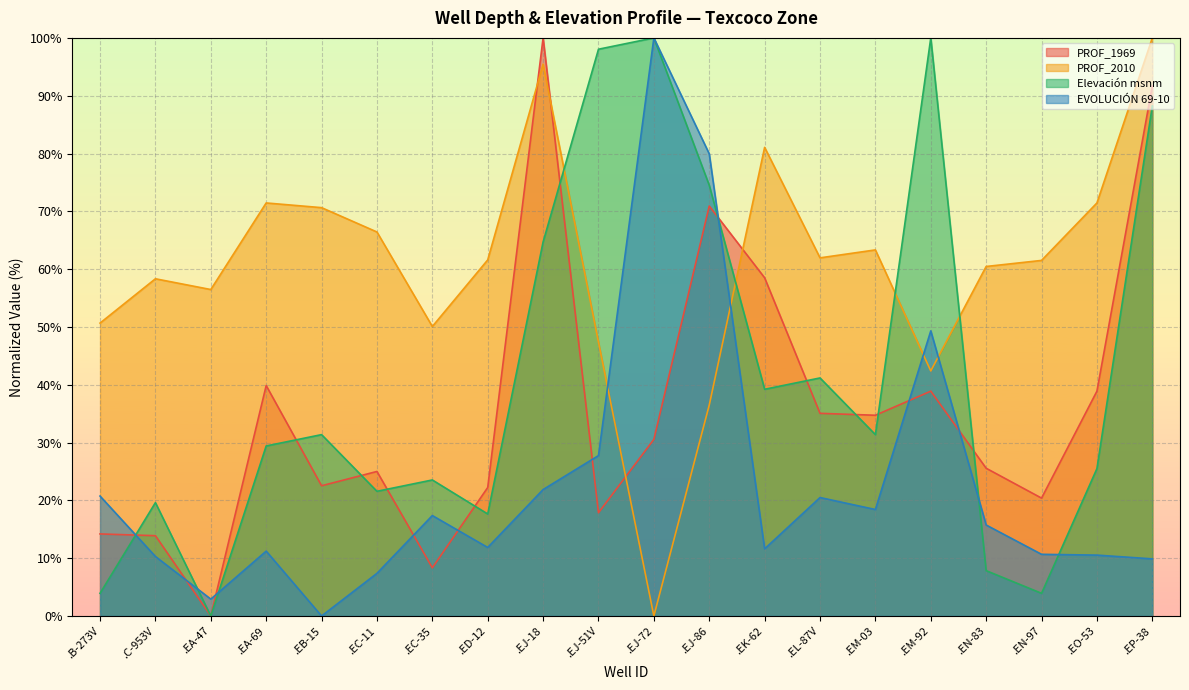

Count the number of data series in this chart.

4